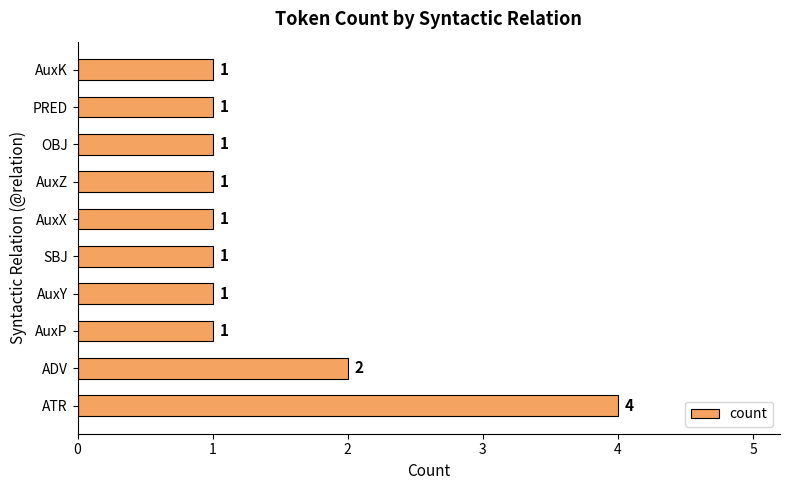

Where is the data nearest to the value 2?

ADV